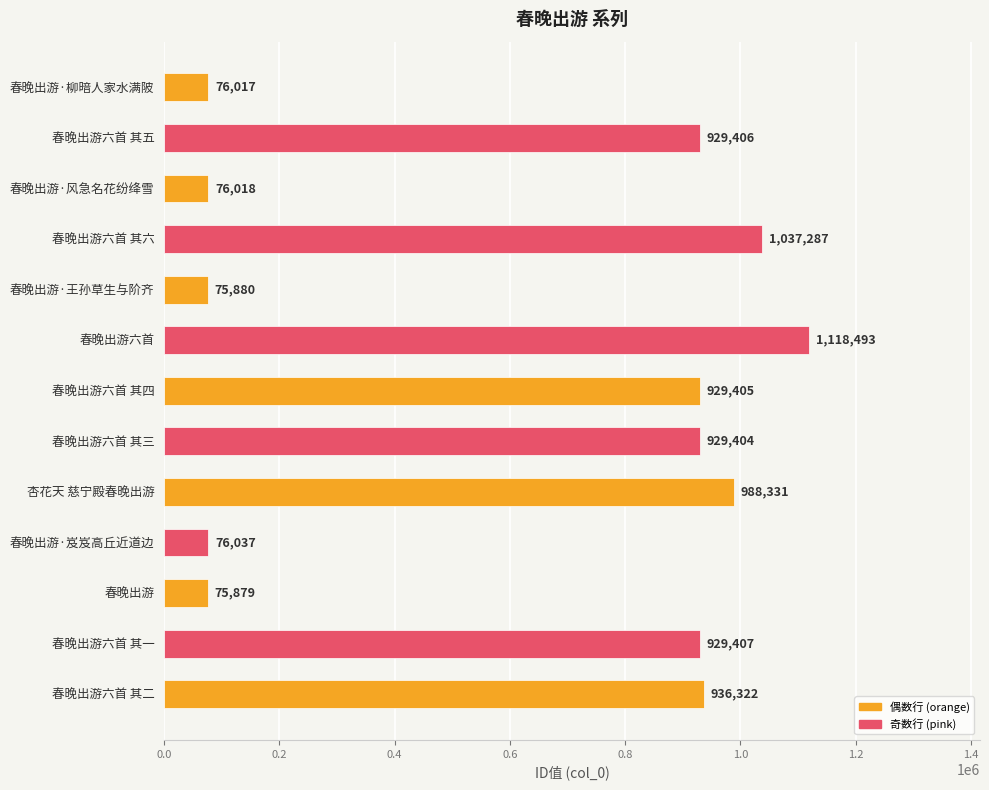

How many bars are there in total?

13